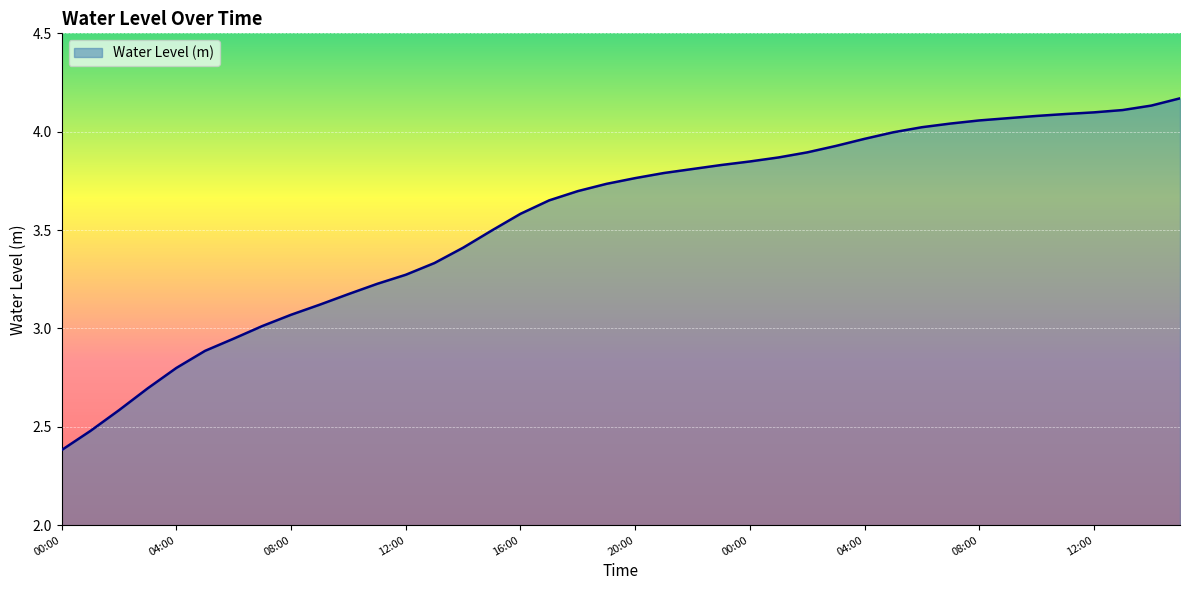

Does the chart display data point markers on the line(s)?

No